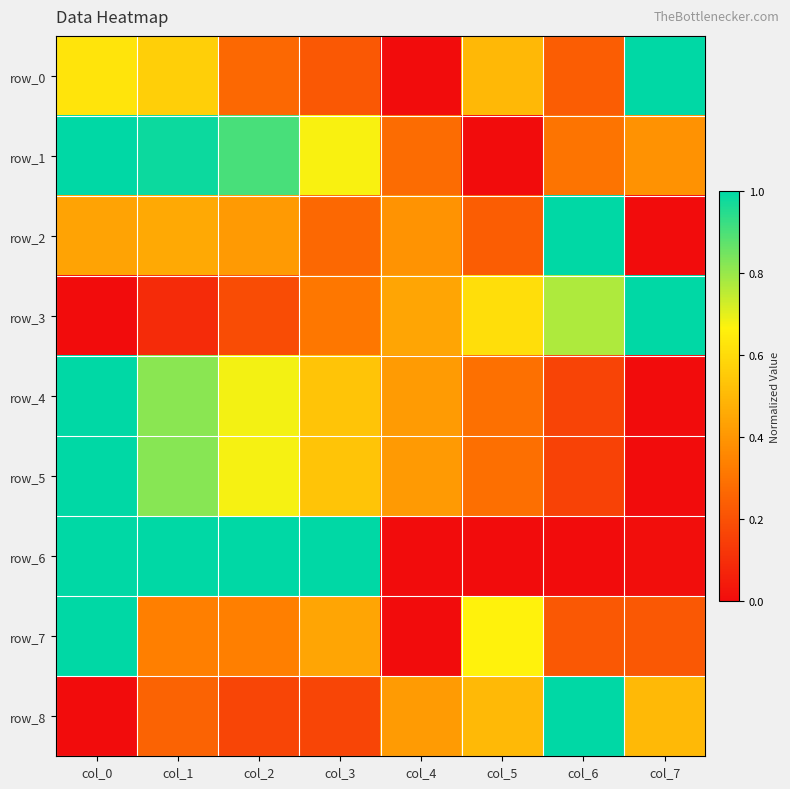

Reading left to right, what are all the values shown in this chart?

row_0: col_0=0.6	col_1=0.6	col_2=0.3	col_3=0.2	col_4=0.0	col_5=0.5	col_6=0.2	col_7=1.0
row_1: col_0=1.0	col_1=1.0	col_2=0.9	col_3=0.7	col_4=0.3	col_5=0.0	col_6=0.3	col_7=0.4
row_2: col_0=0.4	col_1=0.5	col_2=0.4	col_3=0.3	col_4=0.4	col_5=0.2	col_6=1.0	col_7=0.0
row_3: col_0=0.0	col_1=0.1	col_2=0.2	col_3=0.3	col_4=0.4	col_5=0.6	col_6=0.8	col_7=1.0
row_4: col_0=1.0	col_1=0.8	col_2=0.7	col_3=0.5	col_4=0.4	col_5=0.3	col_6=0.2	col_7=0.0
row_5: col_0=1.0	col_1=0.8	col_2=0.7	col_3=0.5	col_4=0.4	col_5=0.3	col_6=0.2	col_7=0.0
row_6: col_0=1.0	col_1=1.0	col_2=1.0	col_3=1.0	col_4=0.0	col_5=0.0	col_6=0.0	col_7=0.0
row_7: col_0=1.0	col_1=0.3	col_2=0.3	col_3=0.4	col_4=0.0	col_5=0.7	col_6=0.2	col_7=0.2
row_8: col_0=0.0	col_1=0.3	col_2=0.2	col_3=0.2	col_4=0.4	col_5=0.5	col_6=1.0	col_7=0.5